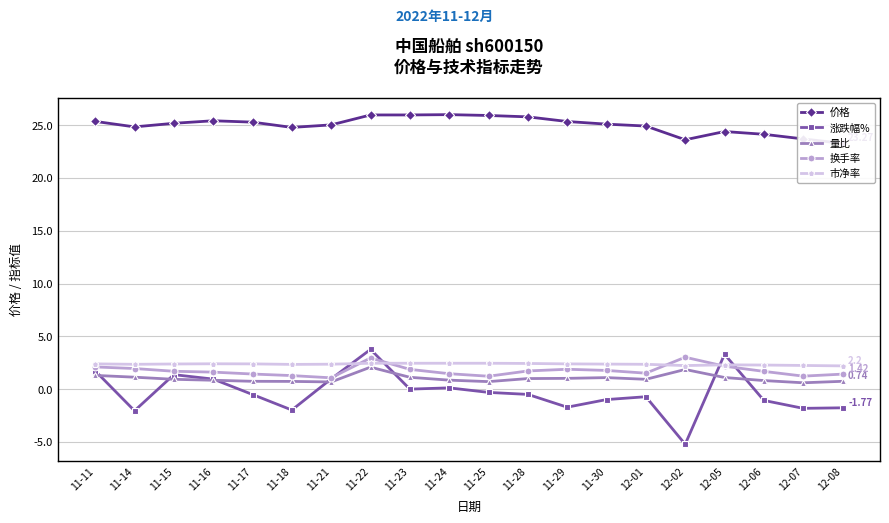

Which series ends up on top after the final intersection of 换手率 and 涨跌幅%?

换手率